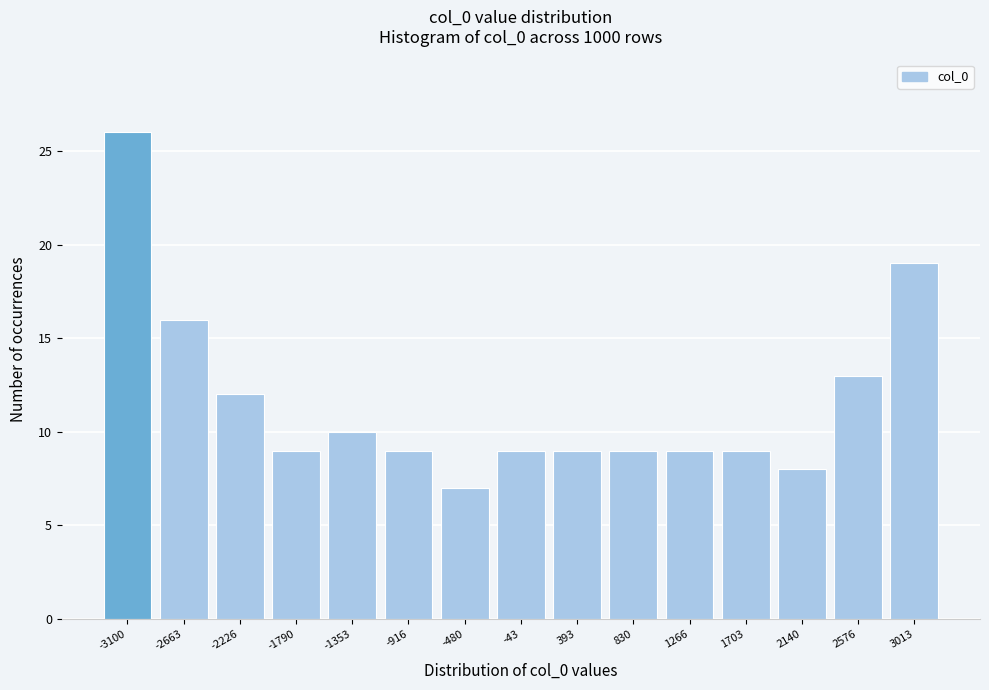

Reading right to left, extract all data points from this chart.

3013=19	2576=13	2140=8	1703=9	1266=9	830=9	393=9	-43=9	-480=7	-916=9	-1353=10	-1790=9	-2226=12	-2663=16	-3100=26